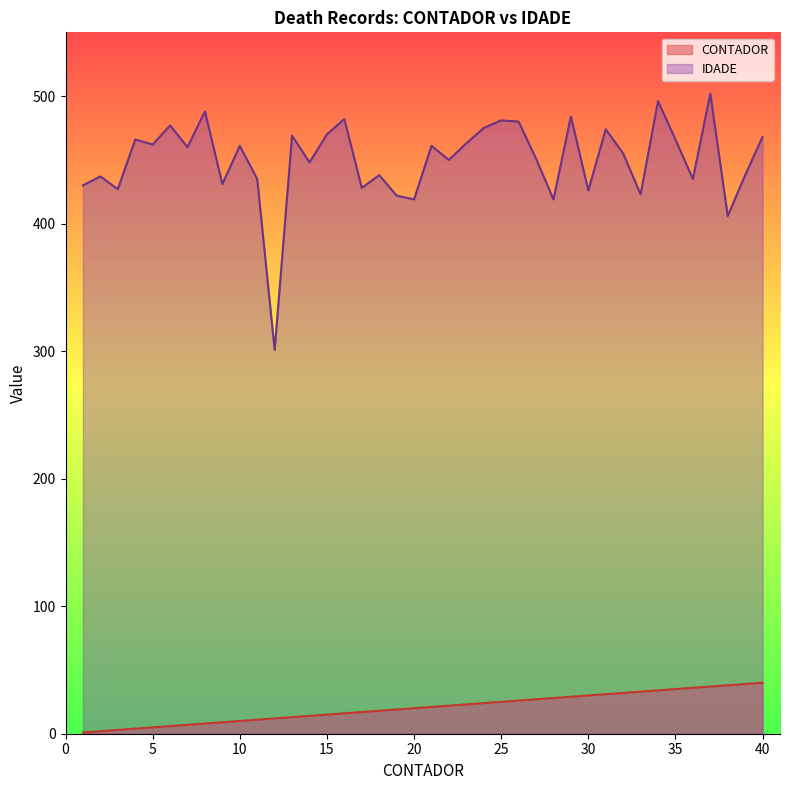

What is the sum of the IDADE values at 34 and 23?

959